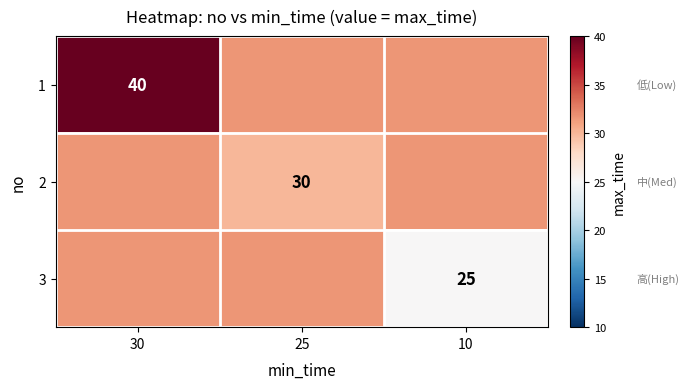

What is the lowest value of the 1 series?

31.7